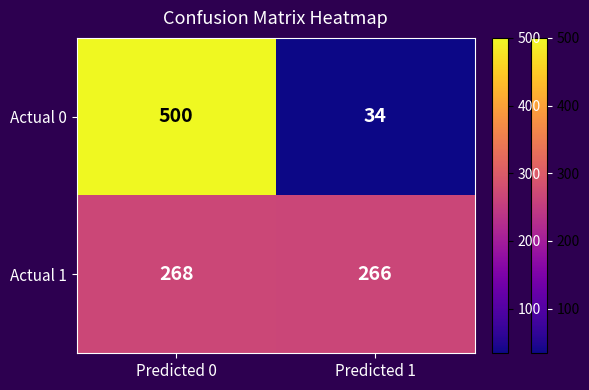

Which label corresponds to the smallest value in the chart?

Predicted 1